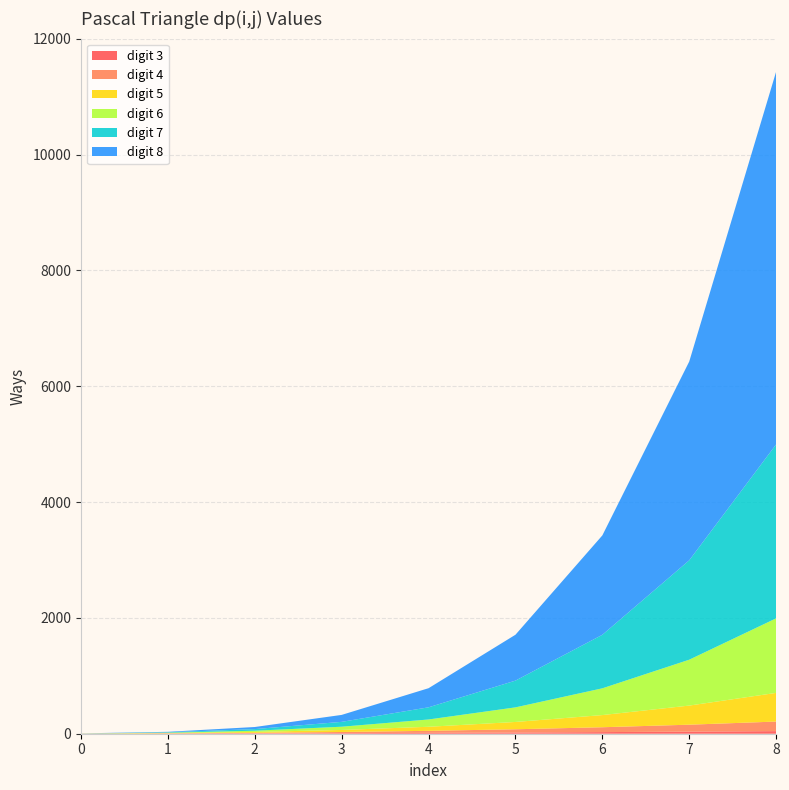

Reading right to left, extract all data points from this chart.

digit 3: 8=45	7=36	6=28	5=21	4=15	3=10	2=6	1=3	0=1
digit 4: 8=165	7=120	6=84	5=56	4=35	3=20	2=10	1=4	0=1
digit 5: 8=495	7=330	6=210	5=126	4=70	3=35	2=15	1=5	0=1
digit 6: 8=1287	7=792	6=462	5=252	4=126	3=56	2=21	1=6	0=1
digit 7: 8=3003	7=1716	6=924	5=462	4=210	3=84	2=28	1=7	0=1
digit 8: 8=6435	7=3432	6=1716	5=792	4=330	3=120	2=36	1=8	0=1